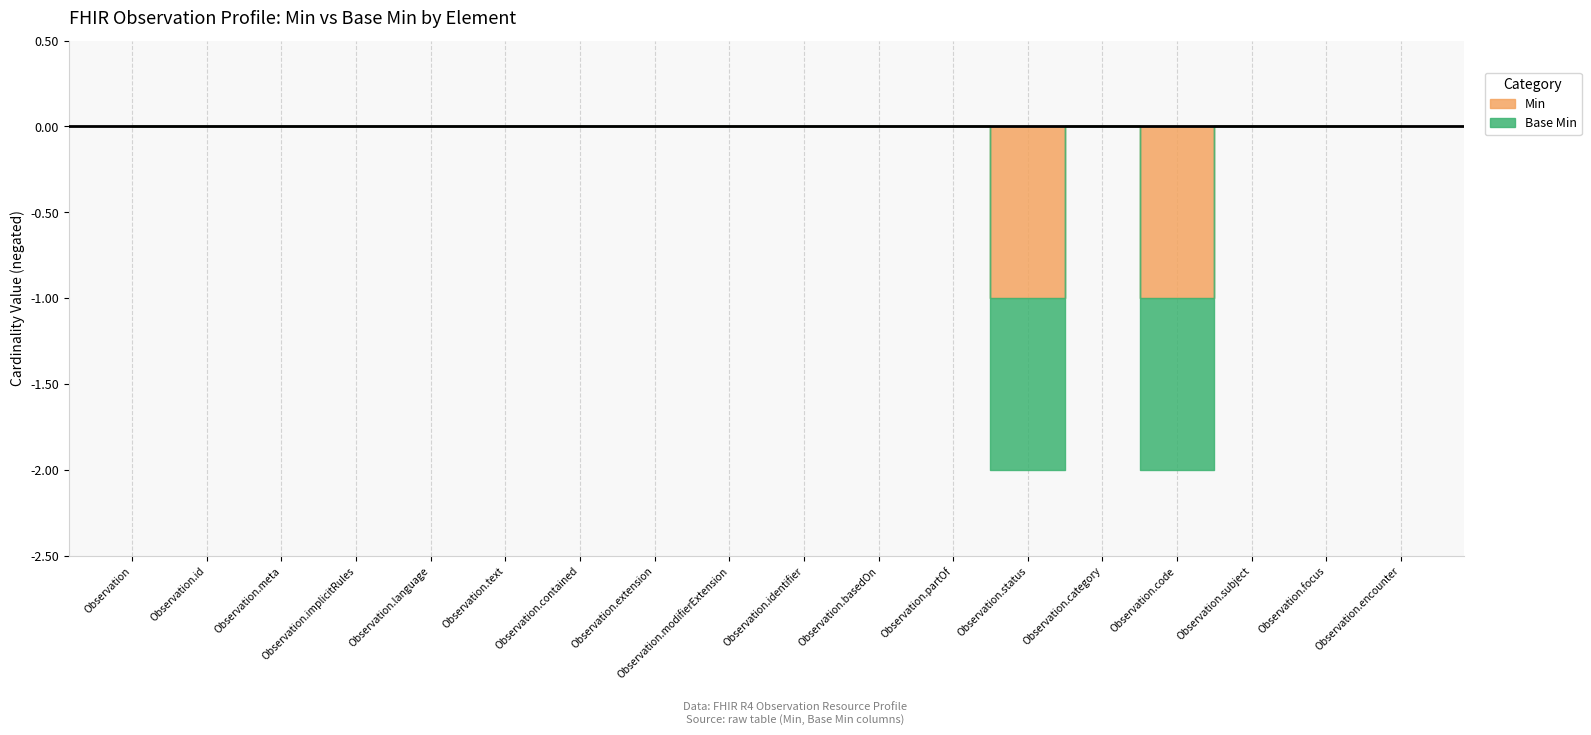

At which category does Min reach its first local valley?

Observation.category